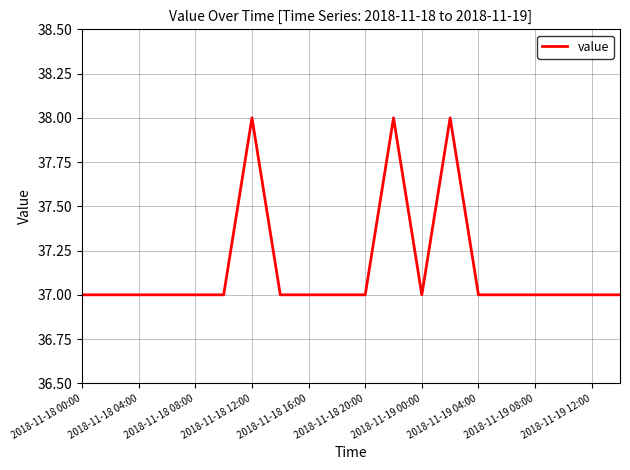

What is the greatest value displayed?

38